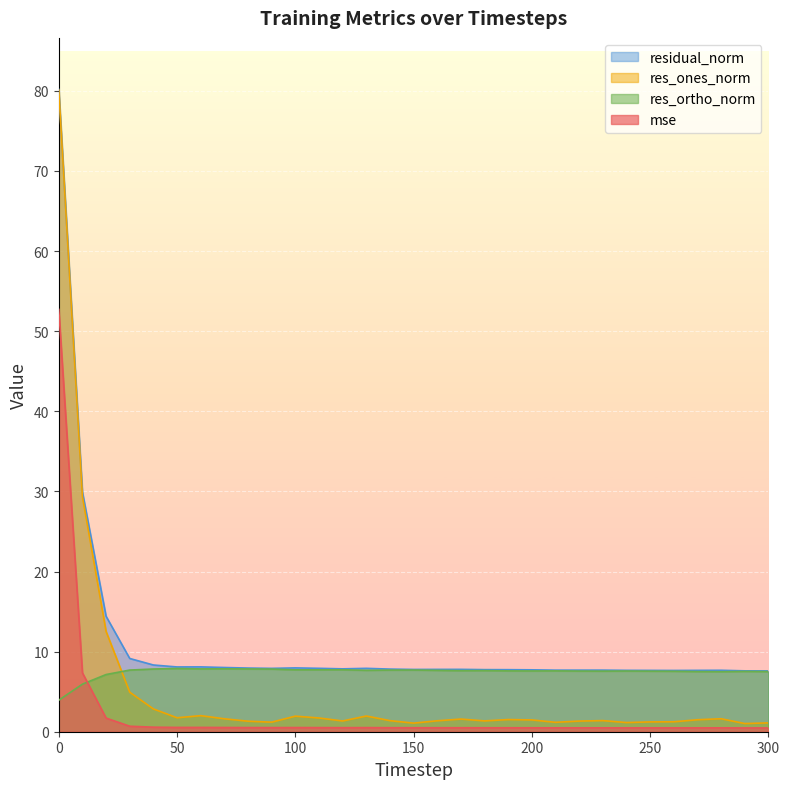

What is the average value of the residual_norm series?

11.1